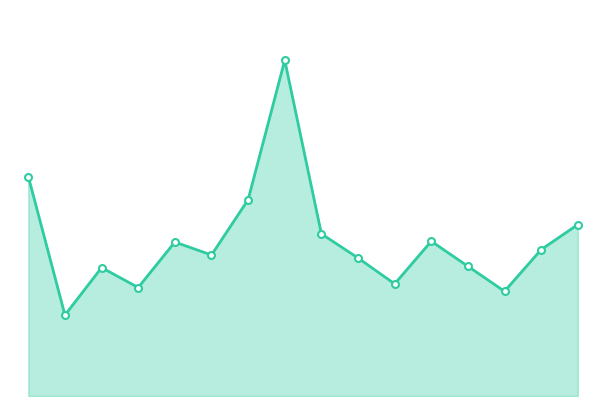

The value at 13 is 1376. True or false?

False